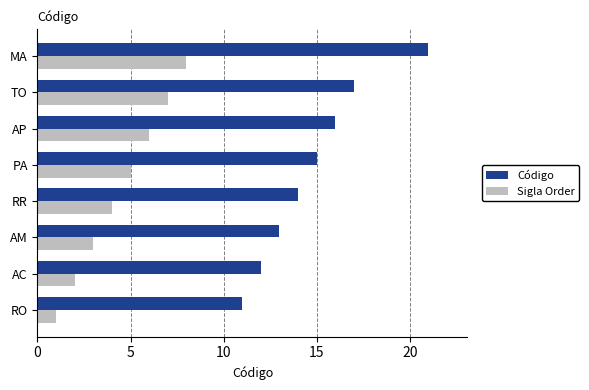

What value does the Código series have at TO?

17